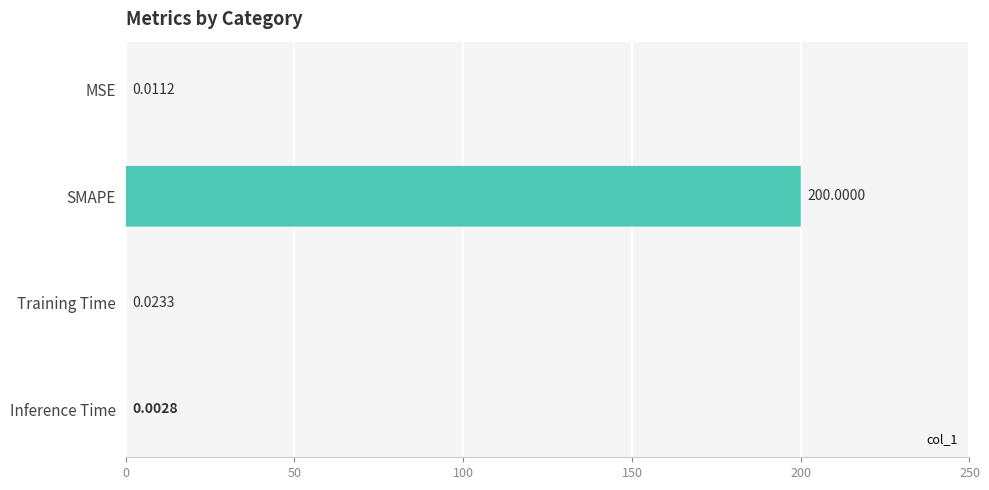

True or false: the data shows 0.0 at 100.

True